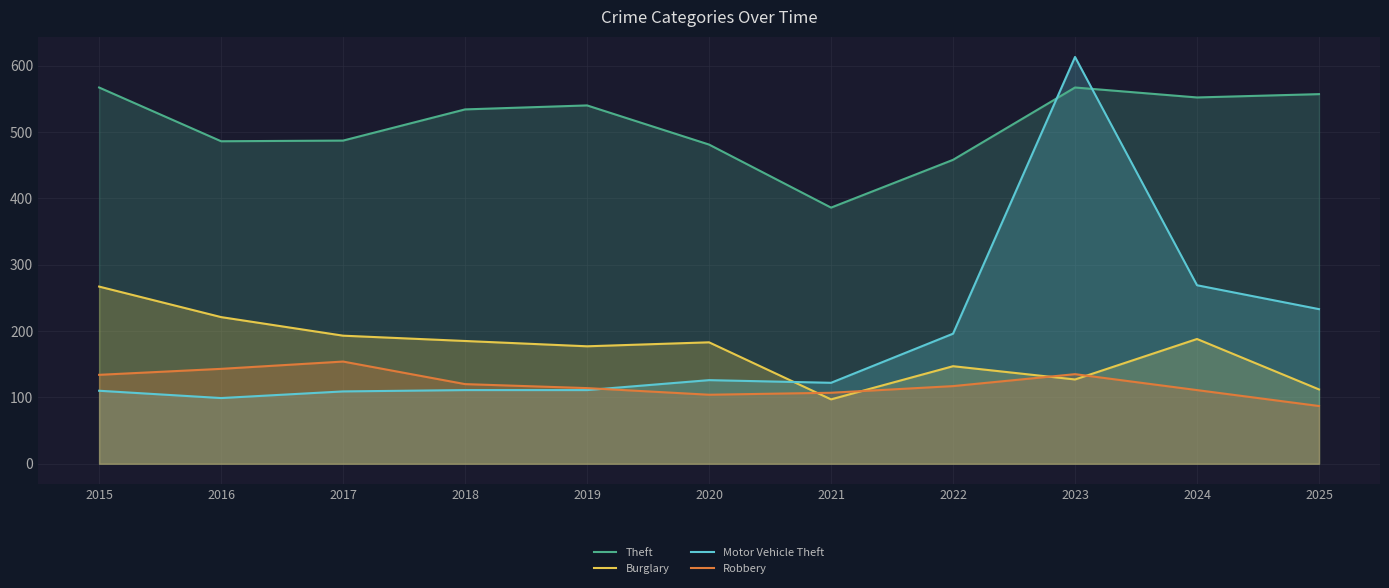

In Robbery, how many points are lower than both neighbors (excluding endpoints)?

1